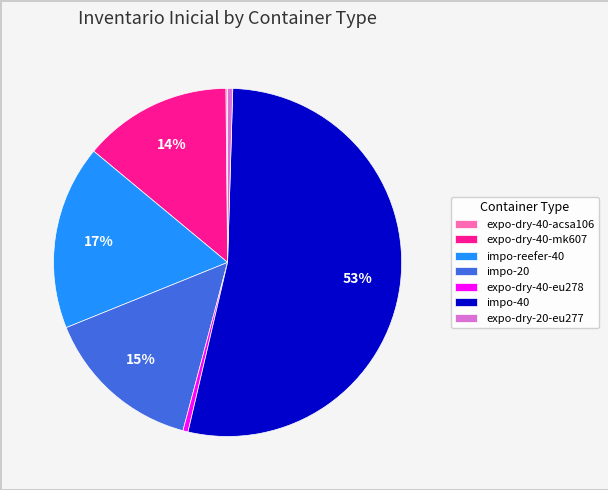

True or false: expo-dry-40-mk607 accounts for 14% of the total.

True